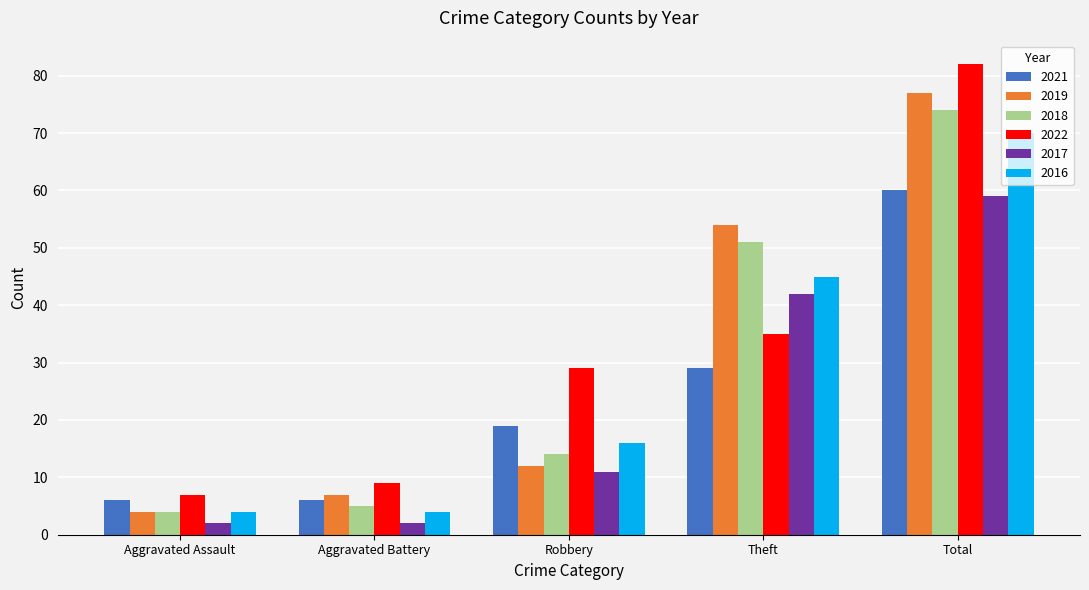

Rank the series by their maximum value, from highest to lowest.

2022, 2019, 2018, 2016, 2021, 2017